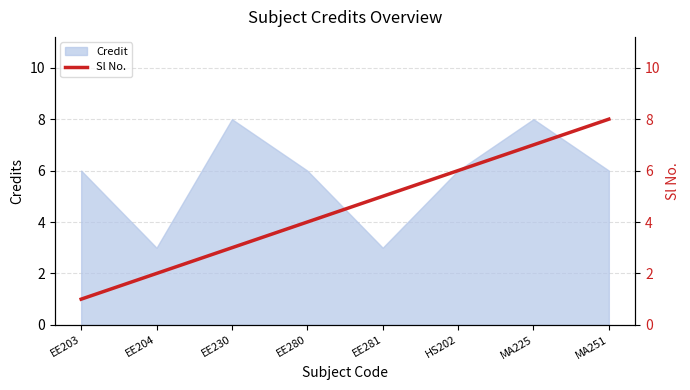

Is it true that Credit equals 8 at MA225?

True